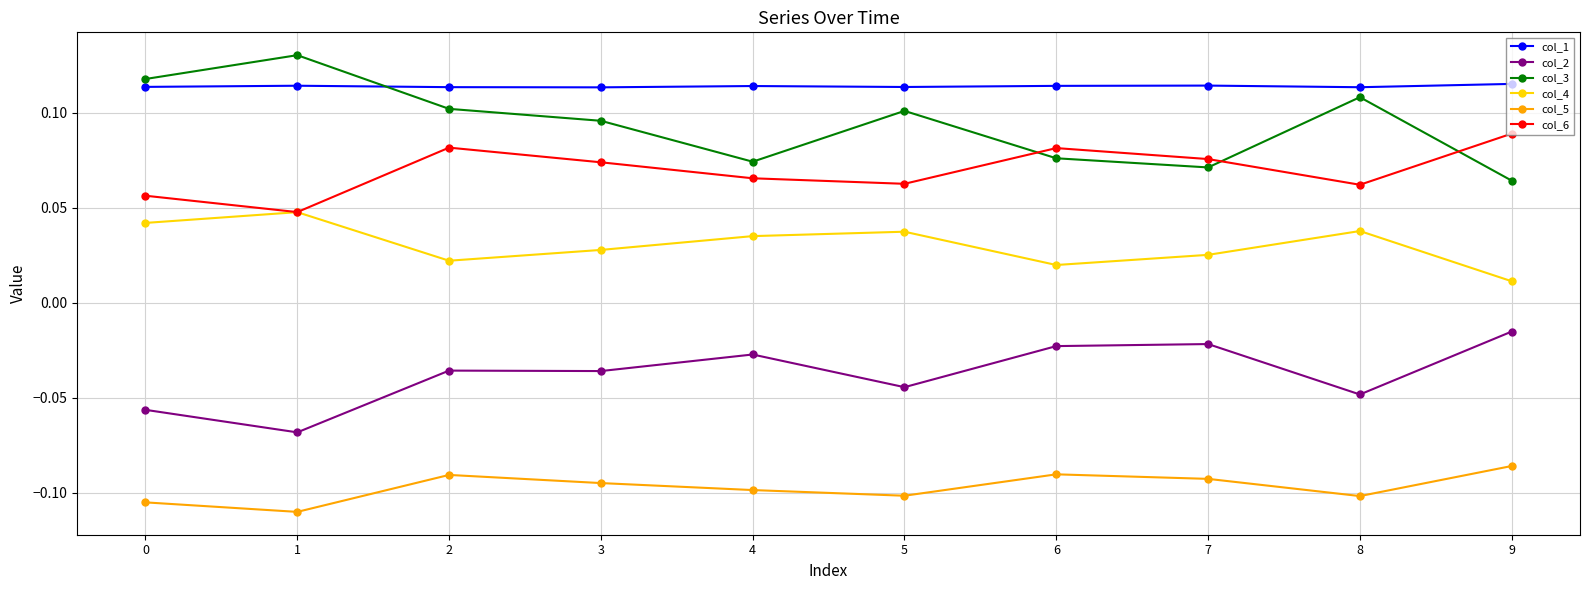

Is the value of col_2 at 5 greater than the value of col_5 at 7?

Yes